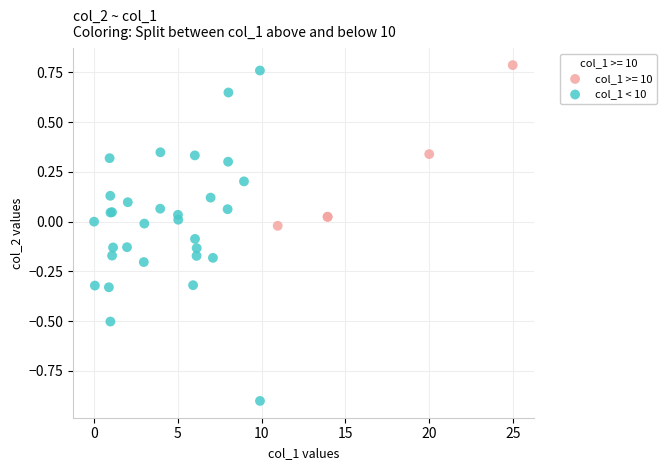

Which series contains the lowest Y value?

col_1 < 10